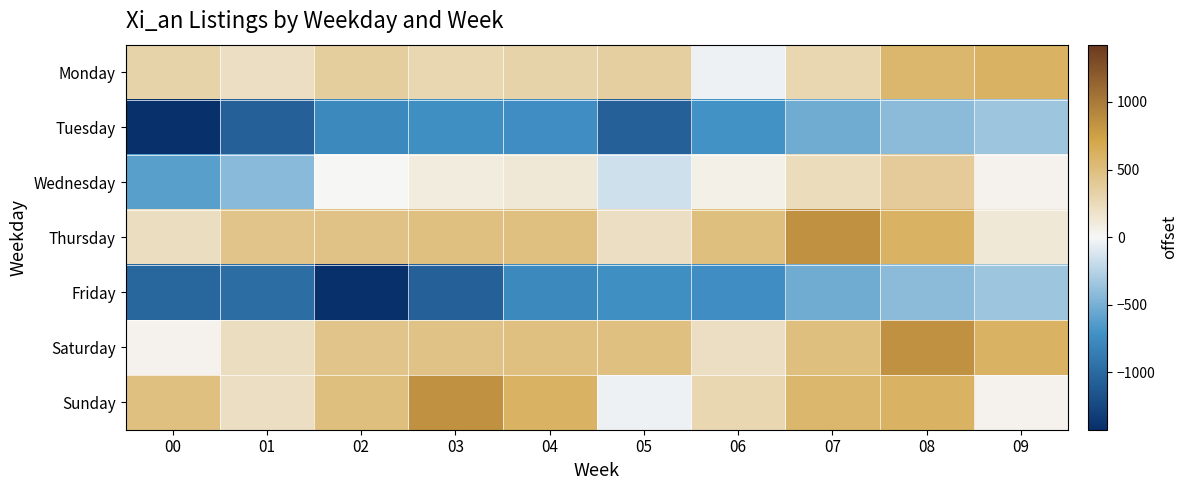

List the series in order of their peak value, lowest first.

Tuesday, Friday, Wednesday, Monday, Thursday, Saturday, Sunday